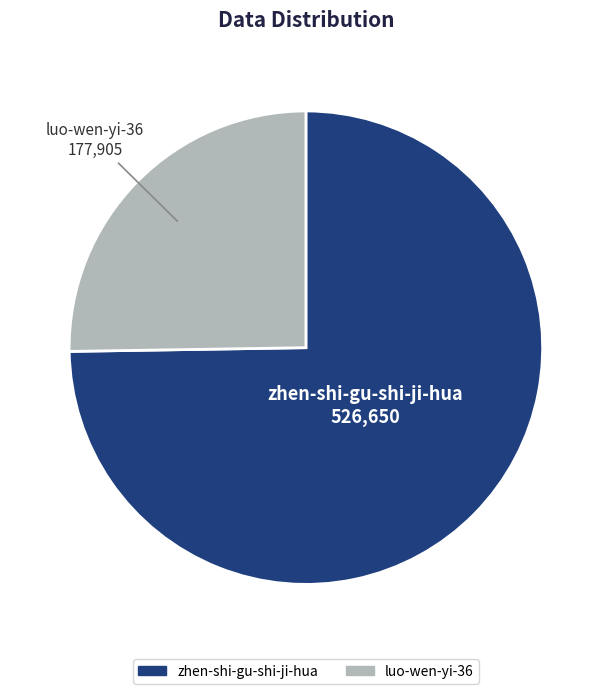

How many slices are in this pie chart?

2